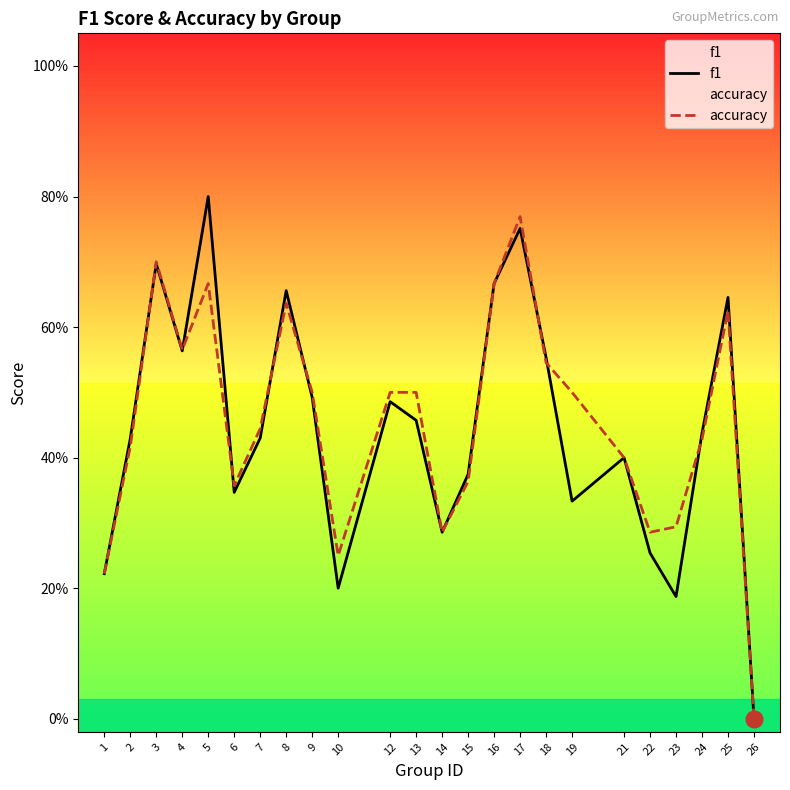

What is the approximate value of f1 at 15?

0.4